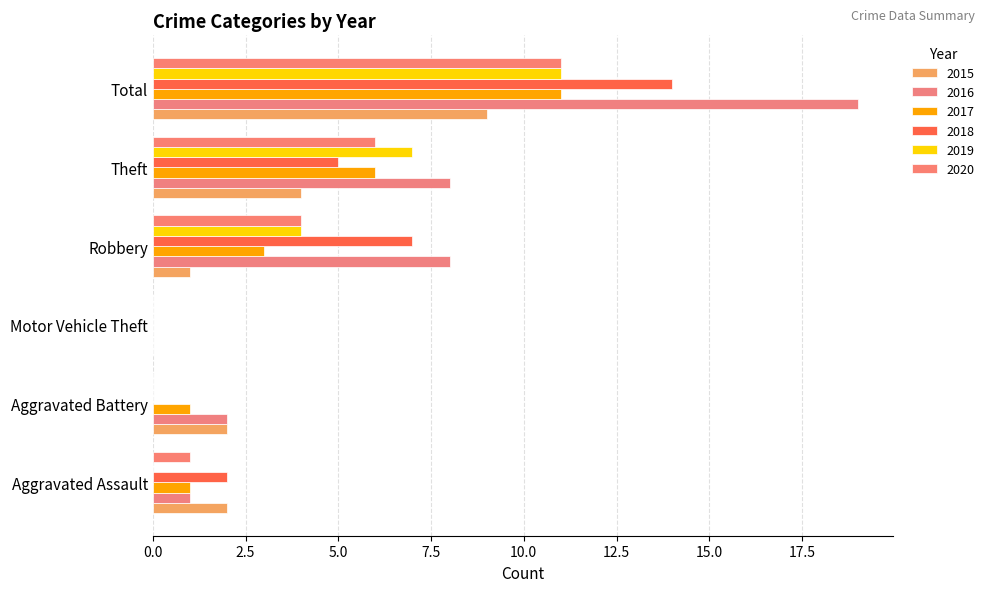

At Total, list the series in order from largest to smallest.

2016, 2018, 2017, 2019, 2020, 2015